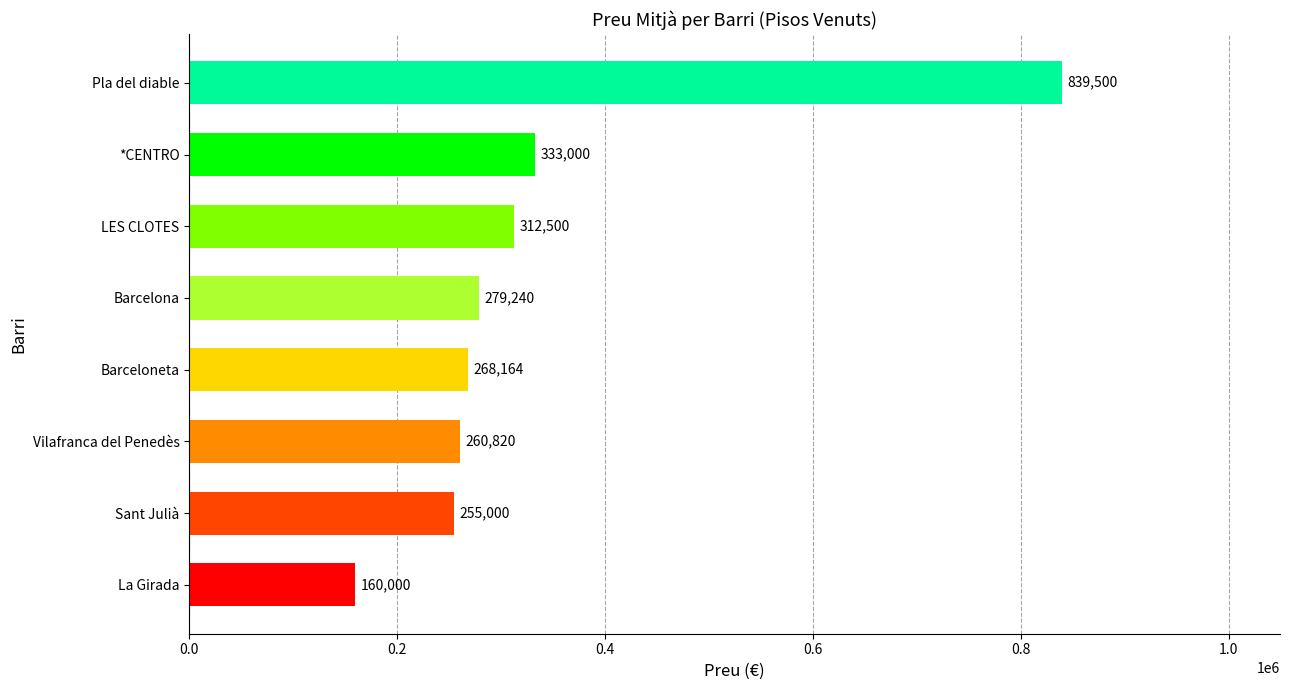

The chart shows a value of 138709 at *CENTRO. True or false?

False